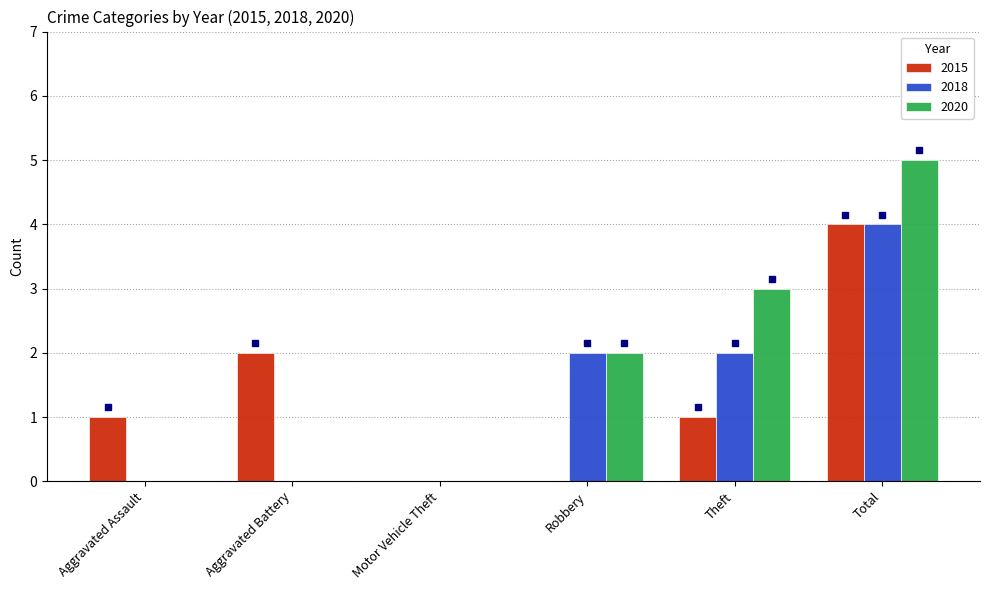

Between Theft and Total, which series saw the biggest shift?

2015